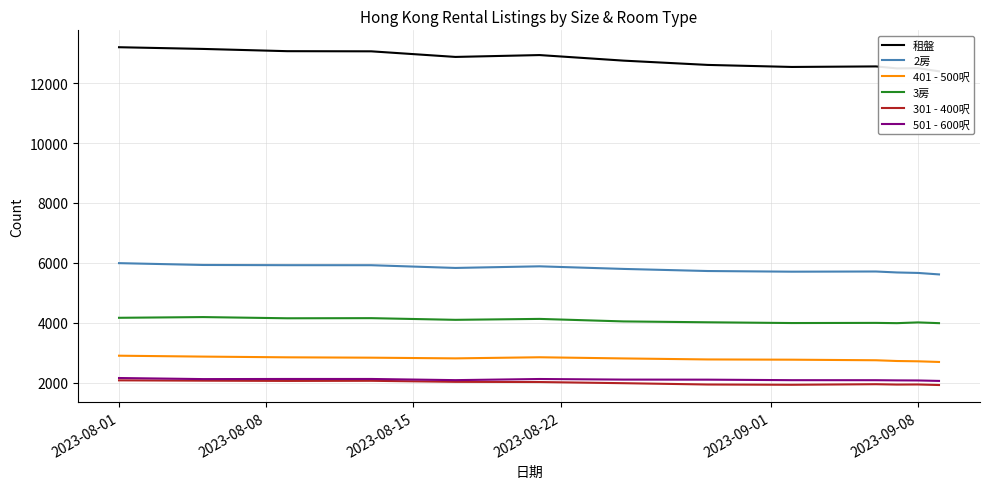

What is the difference between the highest and lowest values at 2023-08-01?

11125